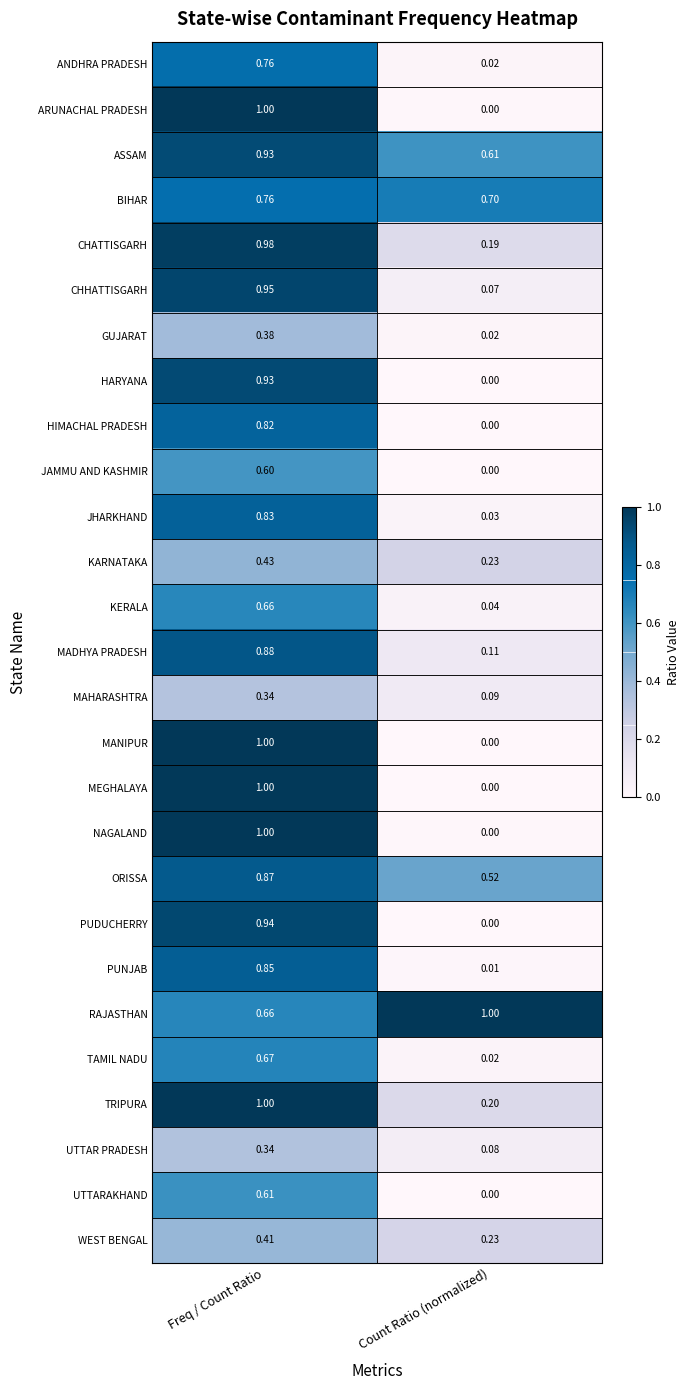

Where is CHHATTISGARH nearest to the value 0?

Count Ratio (normalized)